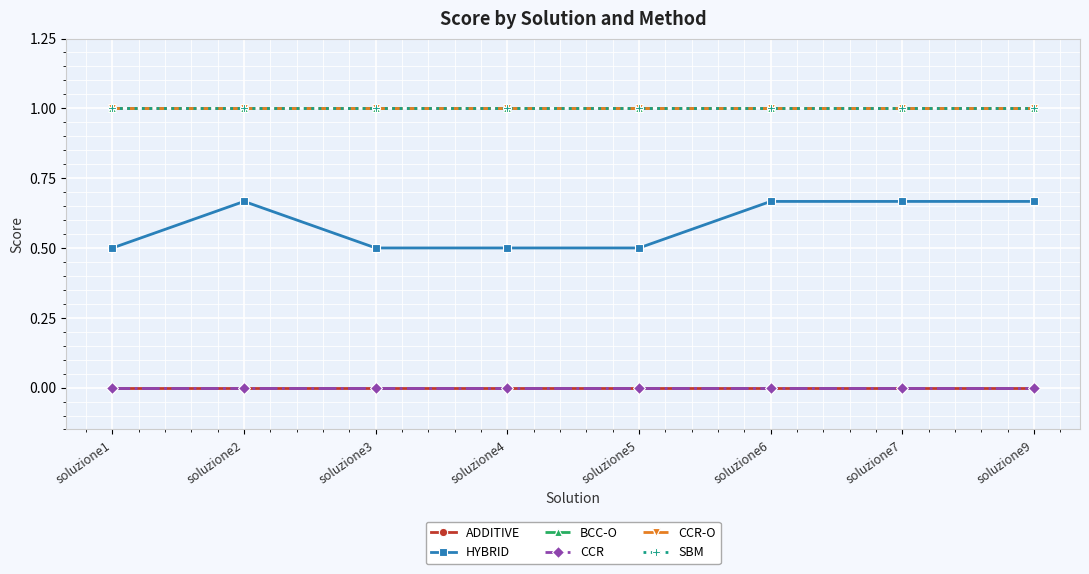

Which label corresponds to the largest value in the chart?

soluzione1